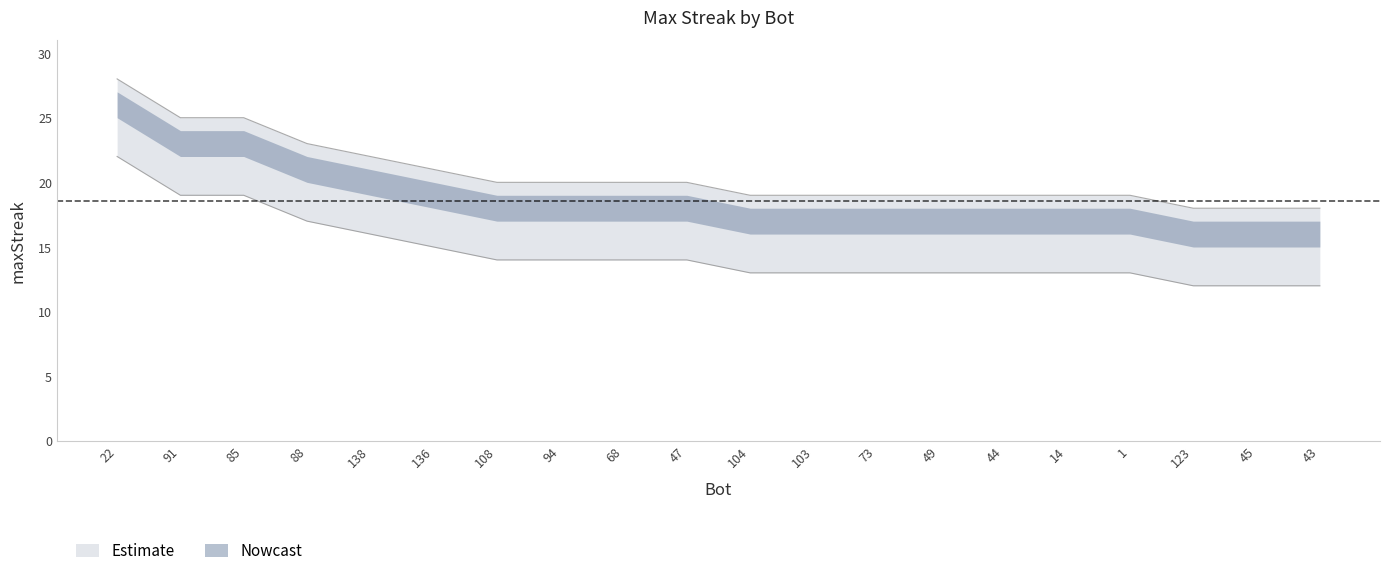

What is the label of the 13th point from the left?

73